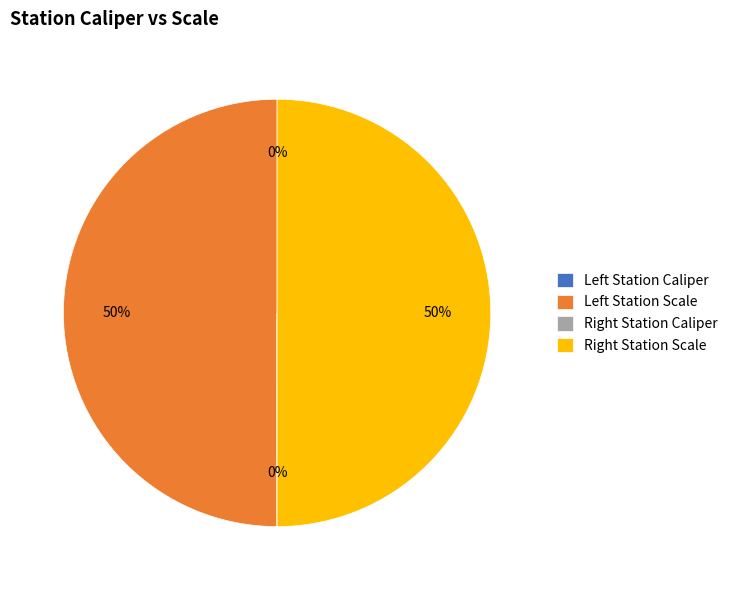

To the nearest percent, what is the difference between the largest and smallest slice percentages?

50%